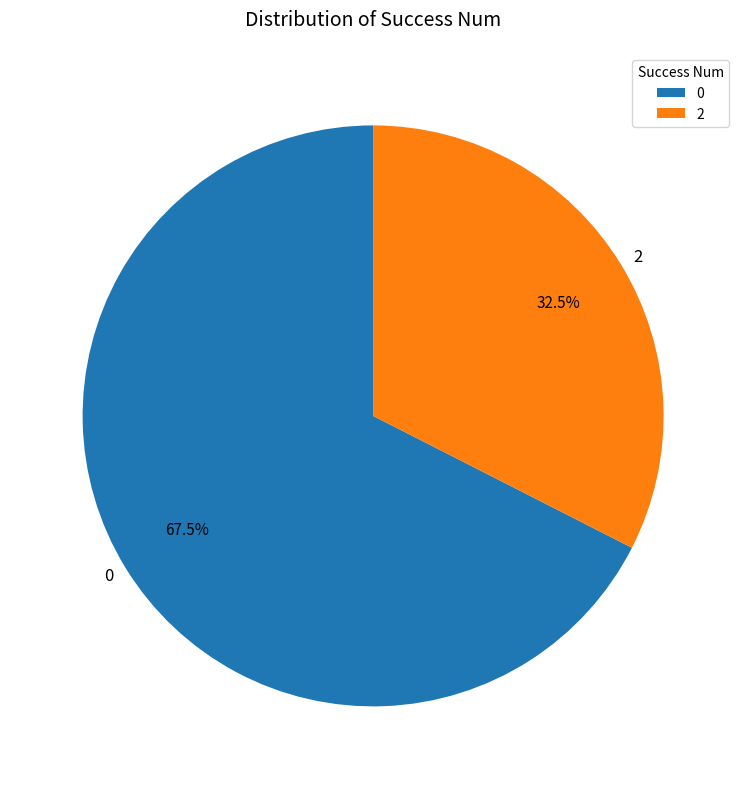

Does 0 account for over 50% of the chart?

Yes